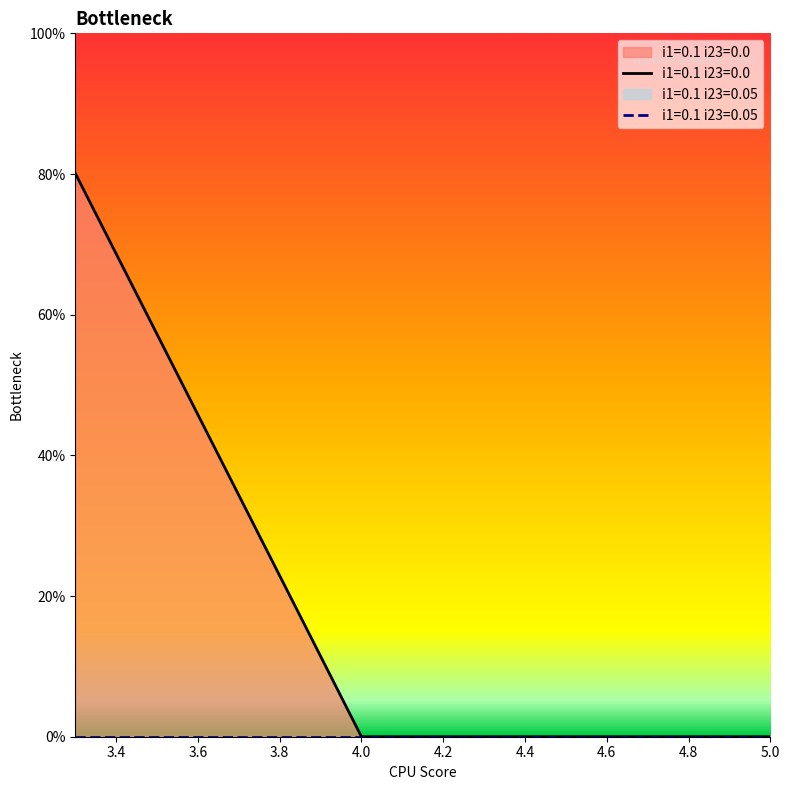

How many values are between 0 and 1?

3